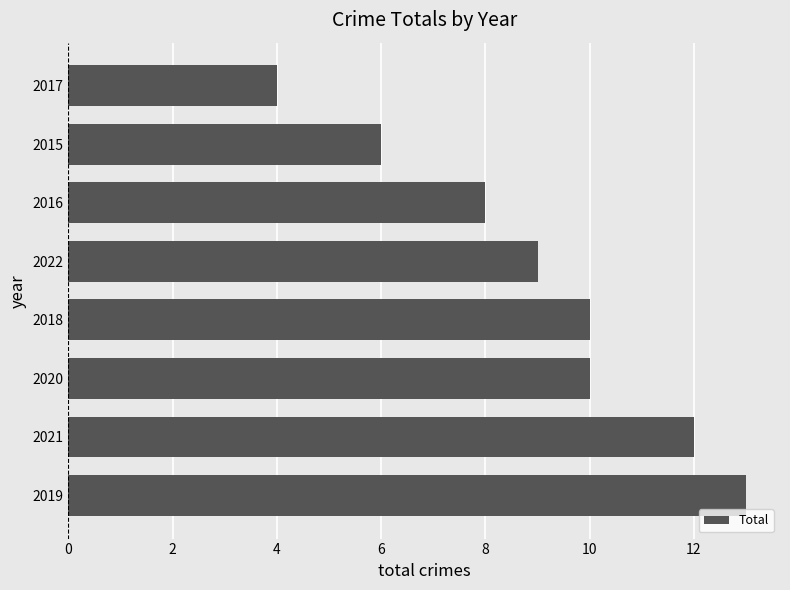

Reading bottom to top, transcribe all the data shown in this chart.

13	12	10	10	9	8	6	4